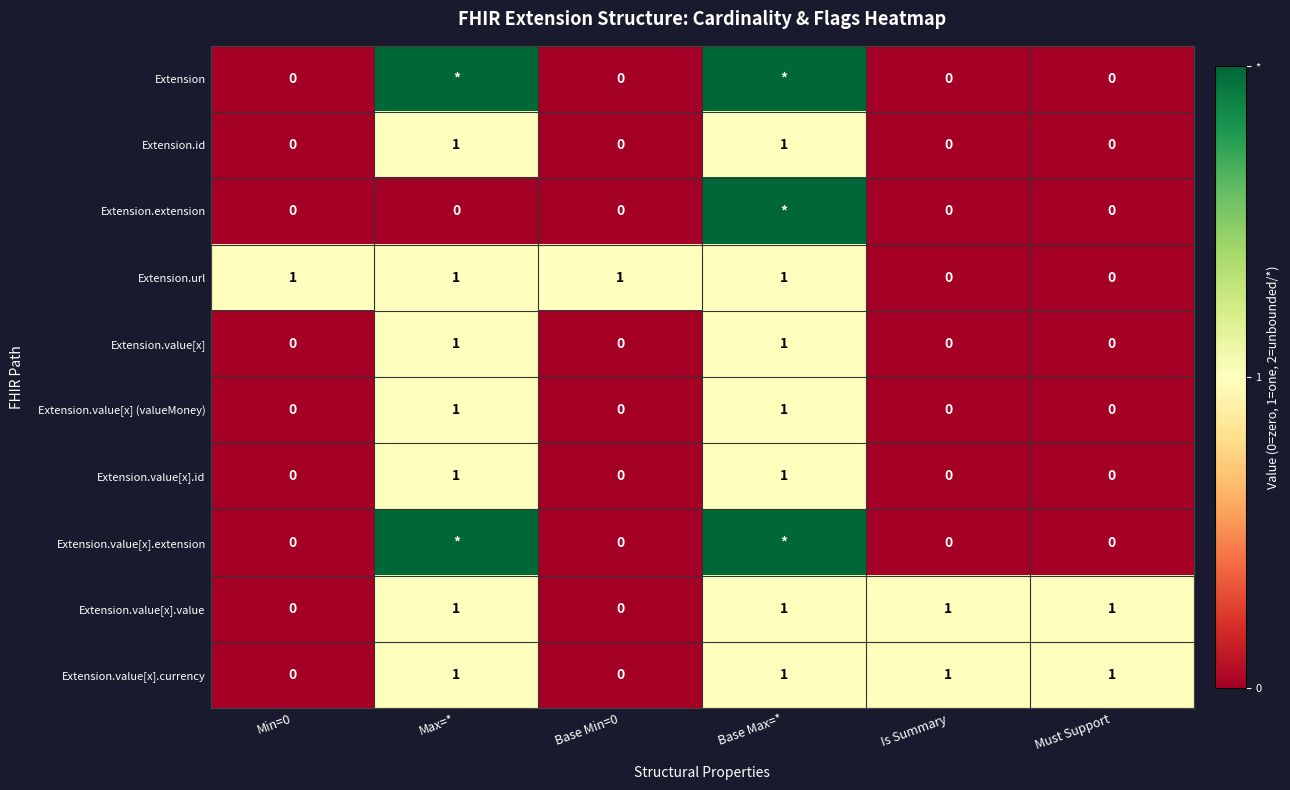

Count the number of categories in the chart.

6